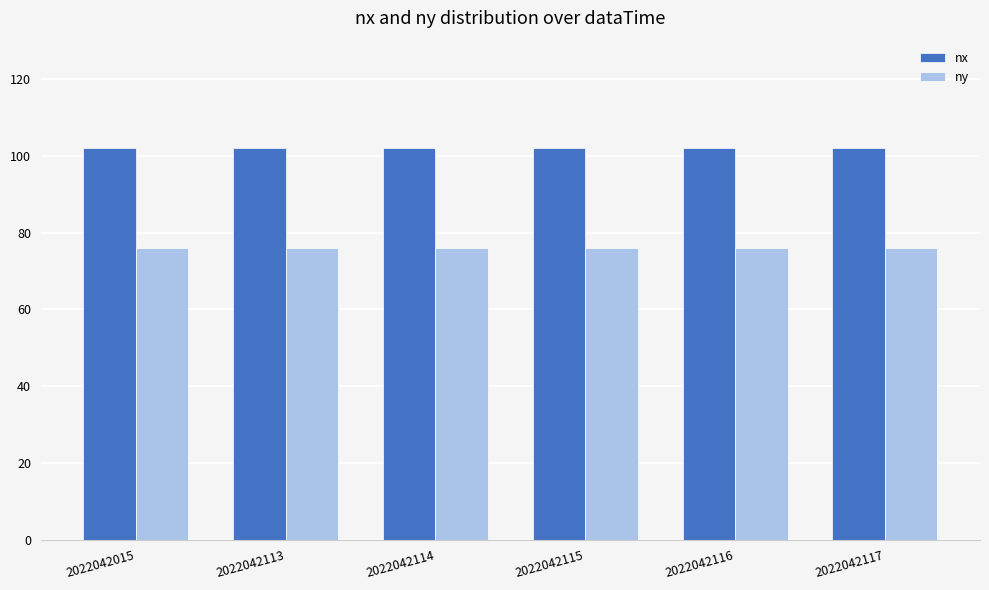

Is it true that nx equals 102 at 2022042113?

True